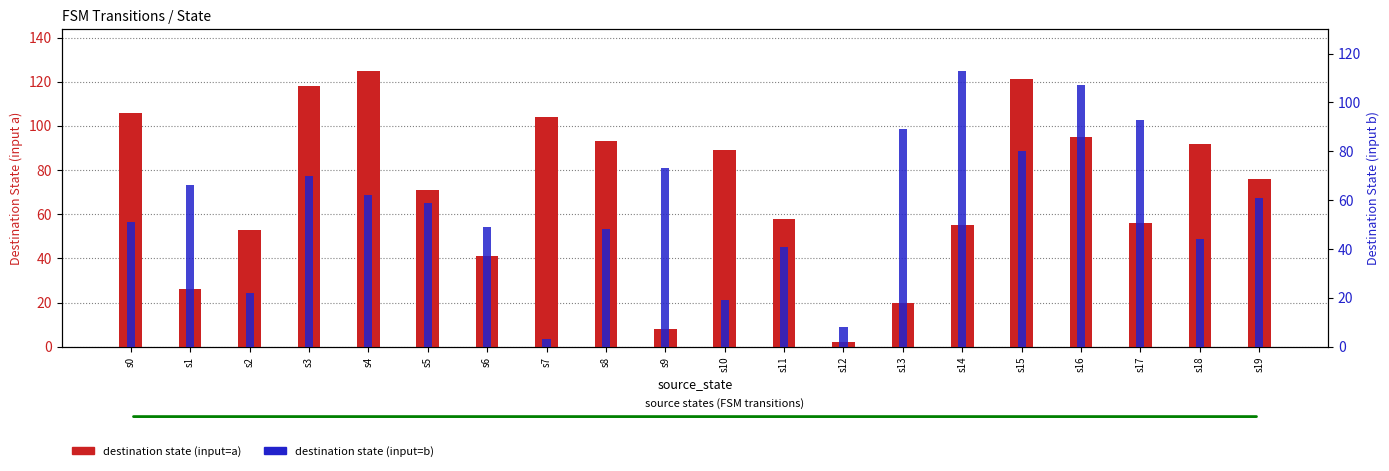

At how many categories does at least one series exceed 46?

19